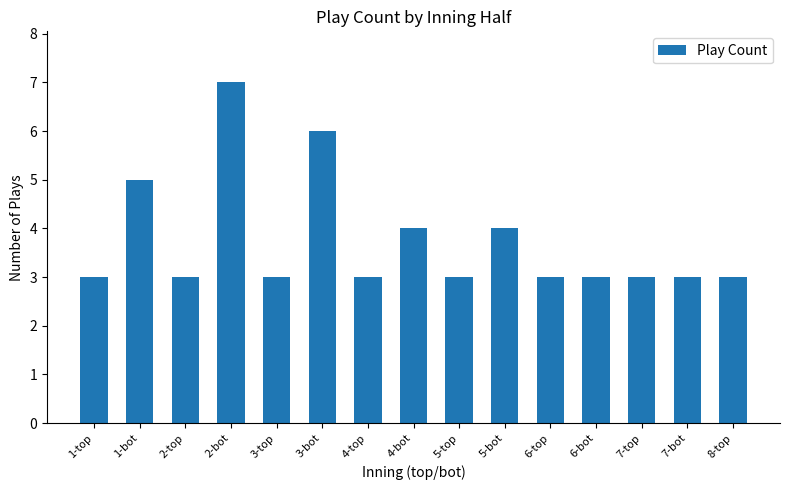

What is the sum of all values?

56